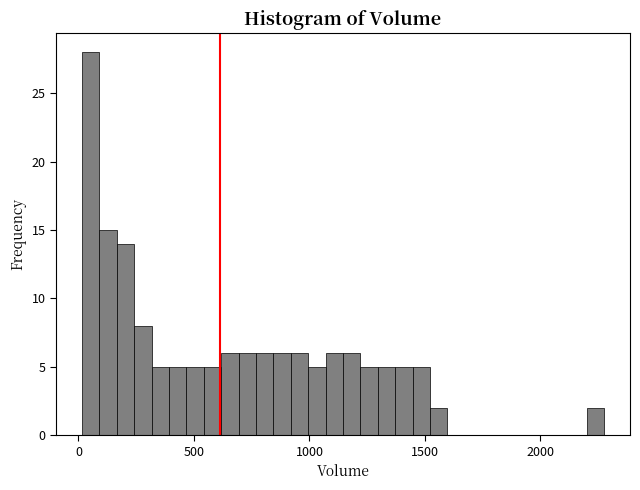

Read against the x-axis, roughly where is the centre of the tallest bar?

50